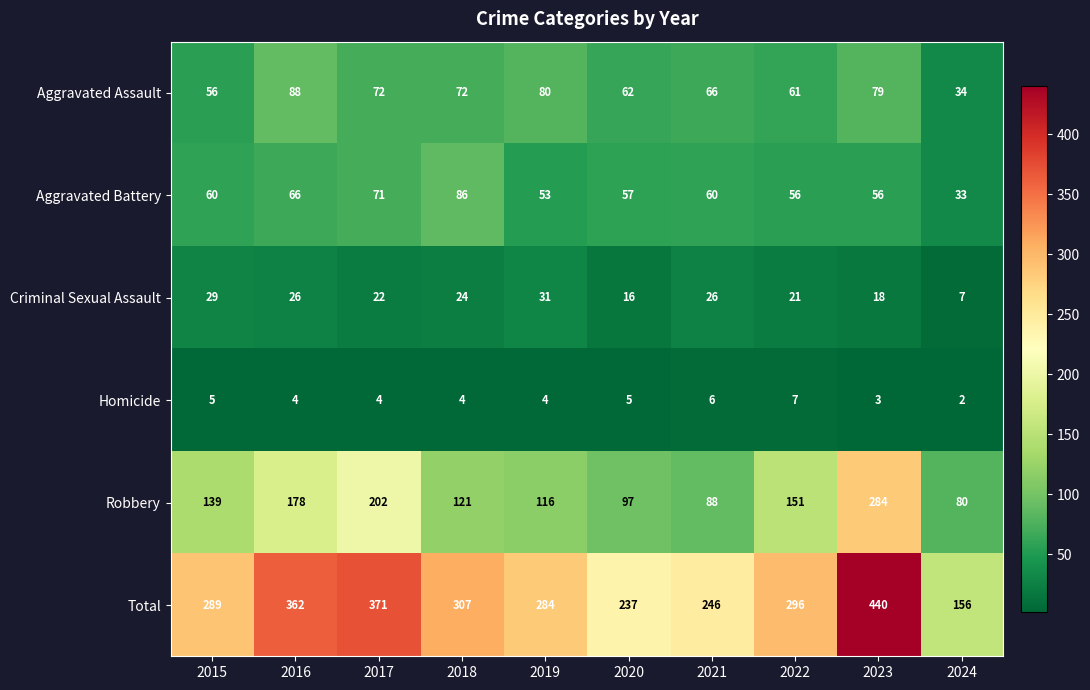

At which category is the sum across all series the highest?

2023